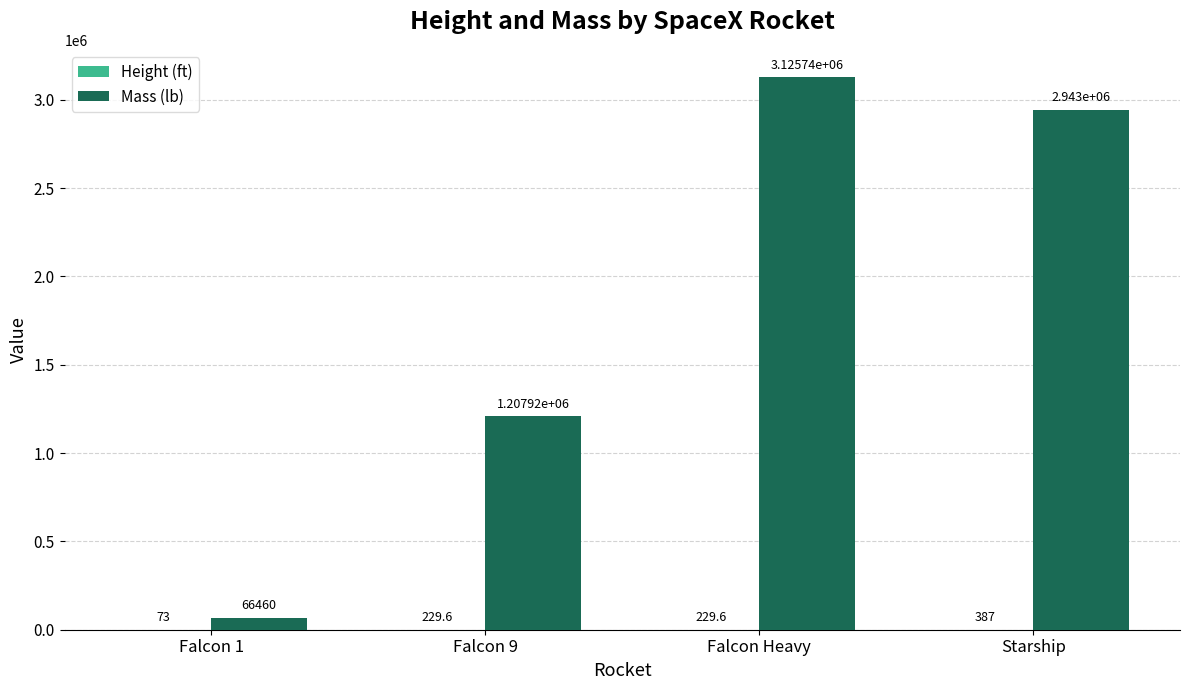

The value of Mass (lb) at Falcon Heavy is 3125735.0. True or false?

True